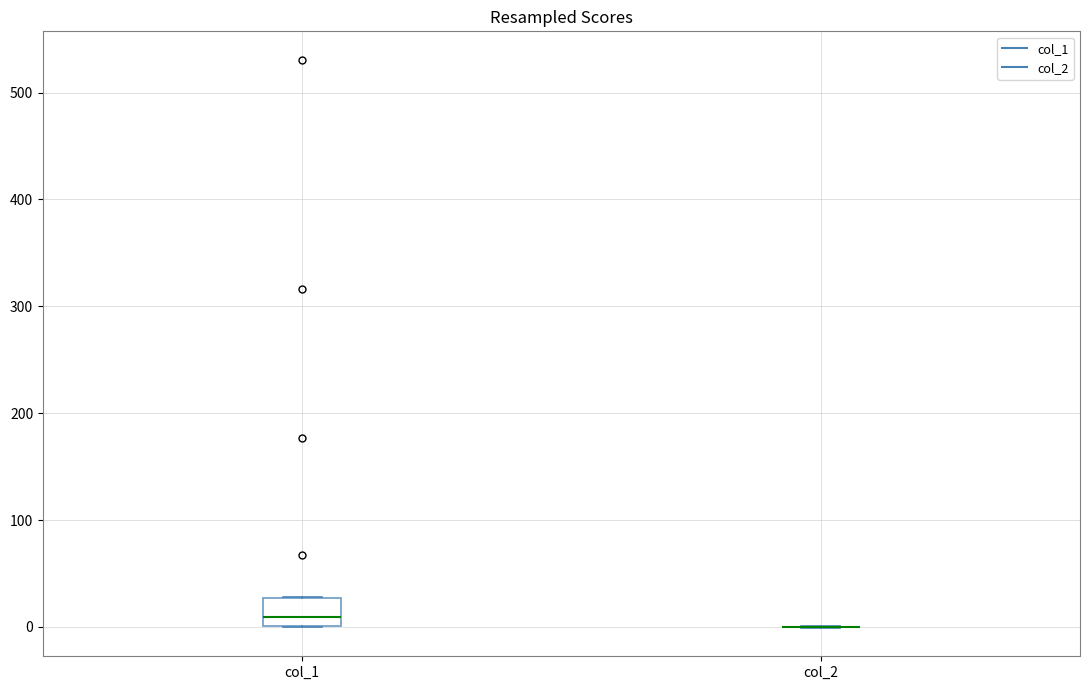

Comparing the boxes themselves (not the whiskers), which one is the tallest?

col_1